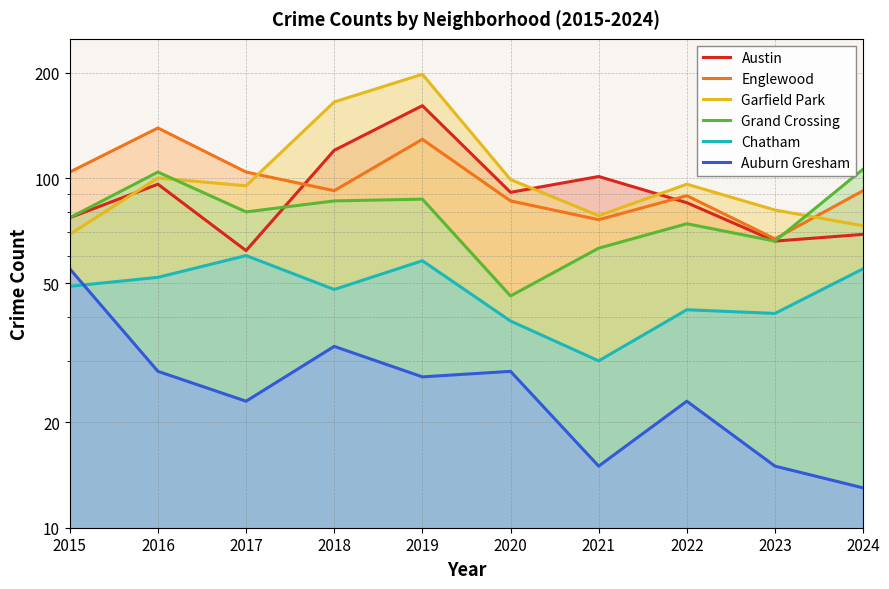

Reading left to right, extract all data points from this chart.

Austin: 77	96	62	120	161	91	101	85	66	69
Englewood: 104	139	104	92	129	86	76	89	67	92
Garfield Park: 69	100	95	165	198	99	78	96	81	73
Grand Crossing: 77	104	80	86	87	46	63	74	66	106
Chatham: 49	52	60	48	58	39	30	42	41	55
Auburn Gresham: 55	28	23	33	27	28	15	23	15	13